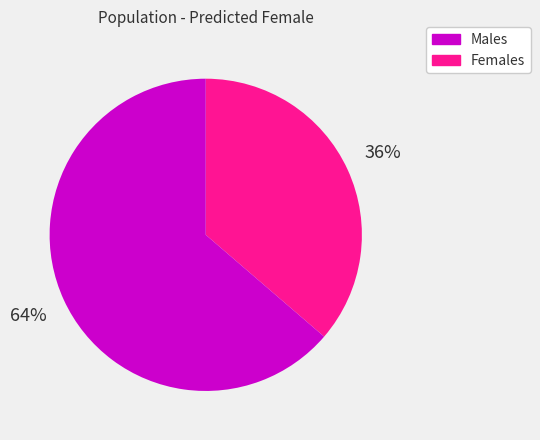

Rank the categories by value from highest to lowest.

Females, Males